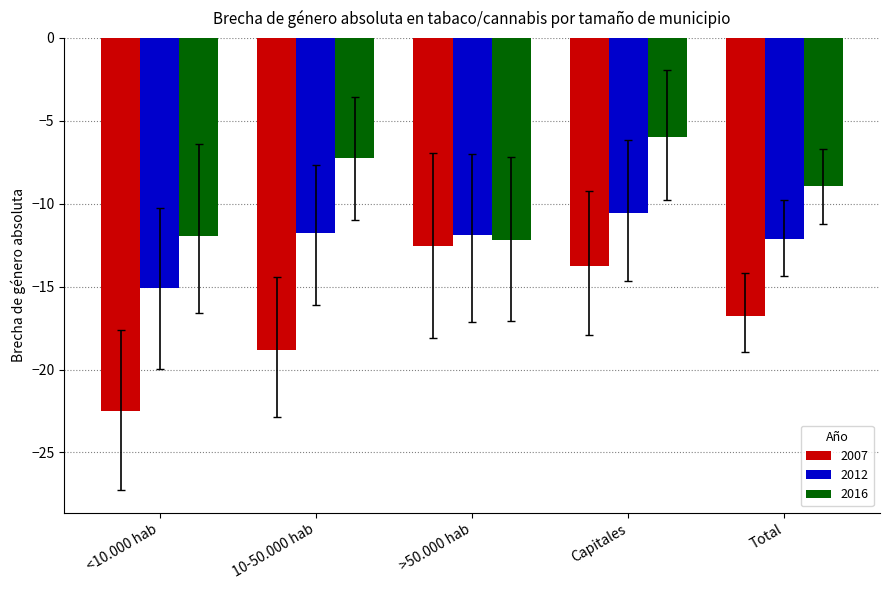

The 2007 series shows -13.8 at Capitales. True or false?

True